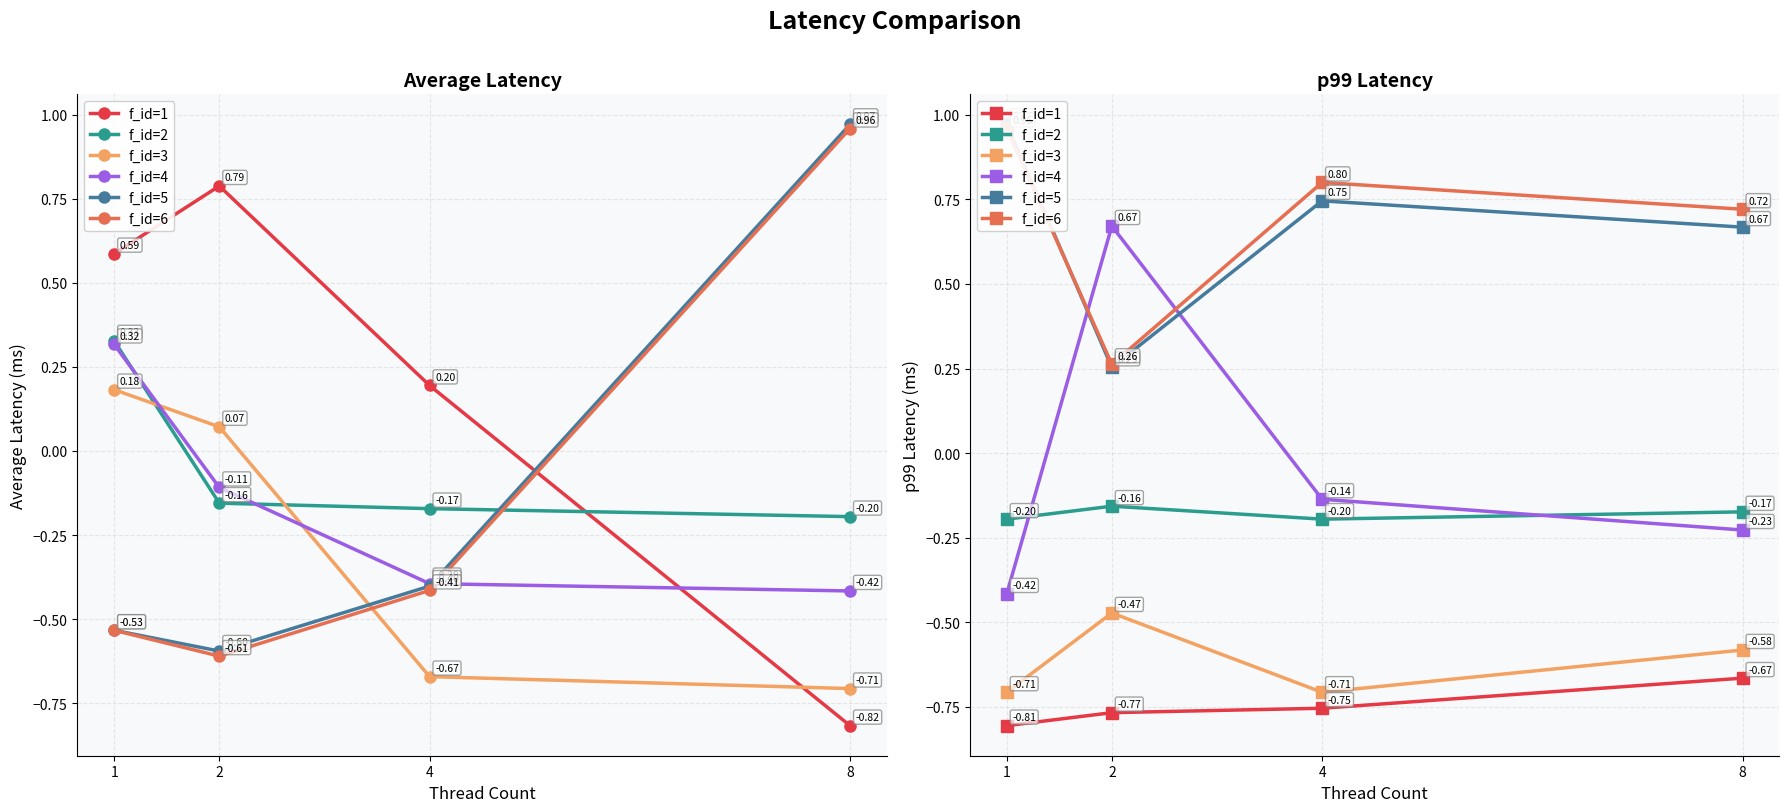

Is it true that f_id=1 equals -0.8 at 4?

True